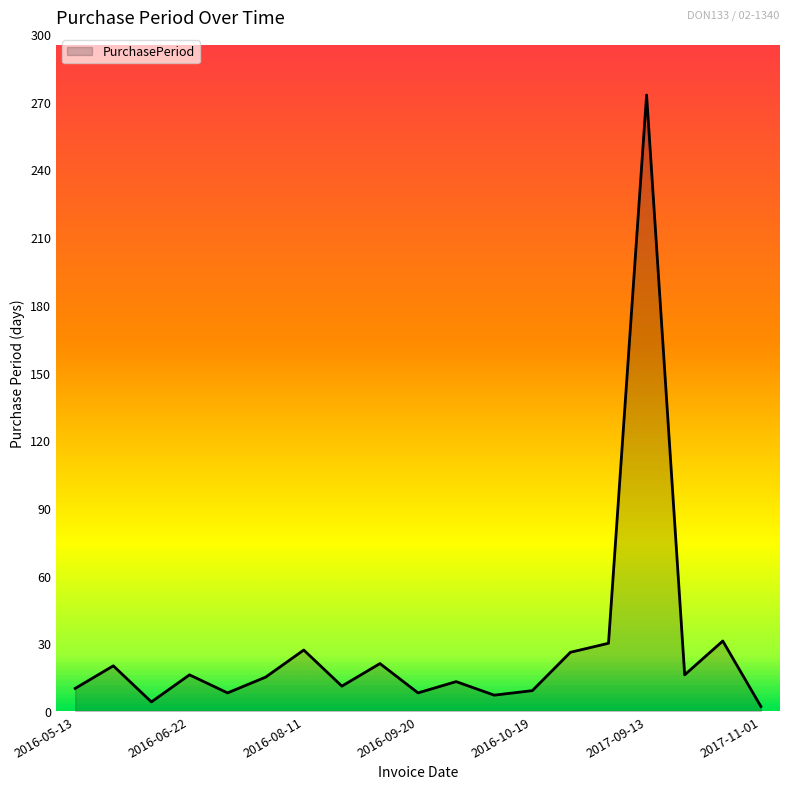

What is the difference between the maximum and minimum values?

271